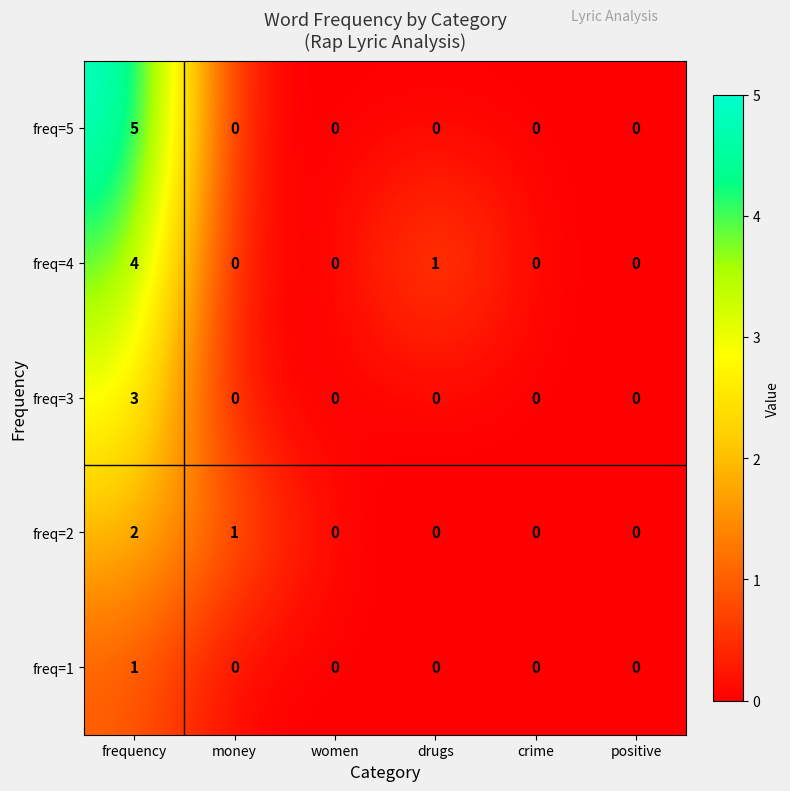

At which category is the sum across all series the highest?

frequency